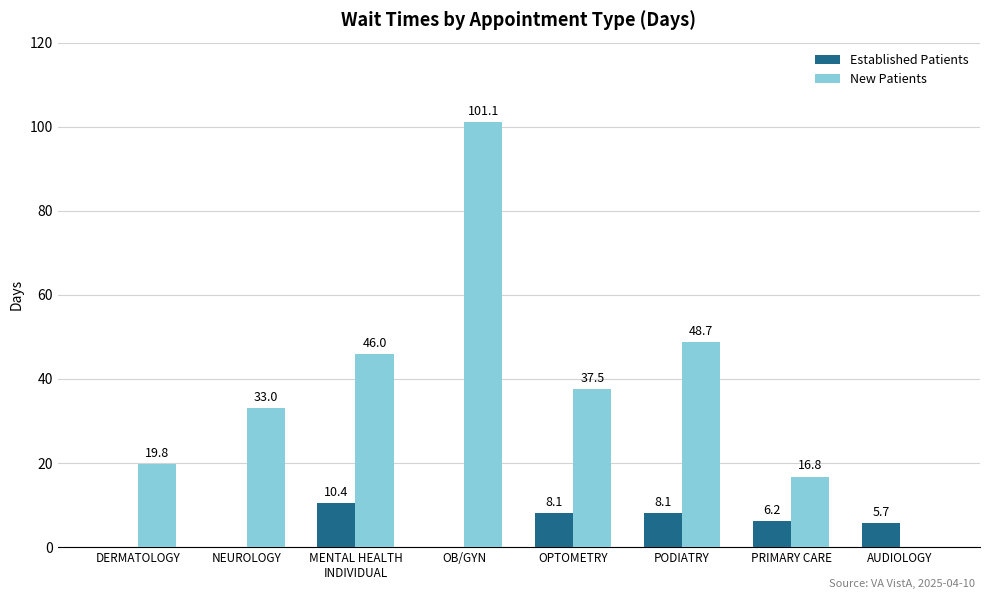

What is the sum of the New Patients values at MENTAL HEALTH
INDIVIDUAL and DERMATOLOGY?

65.8